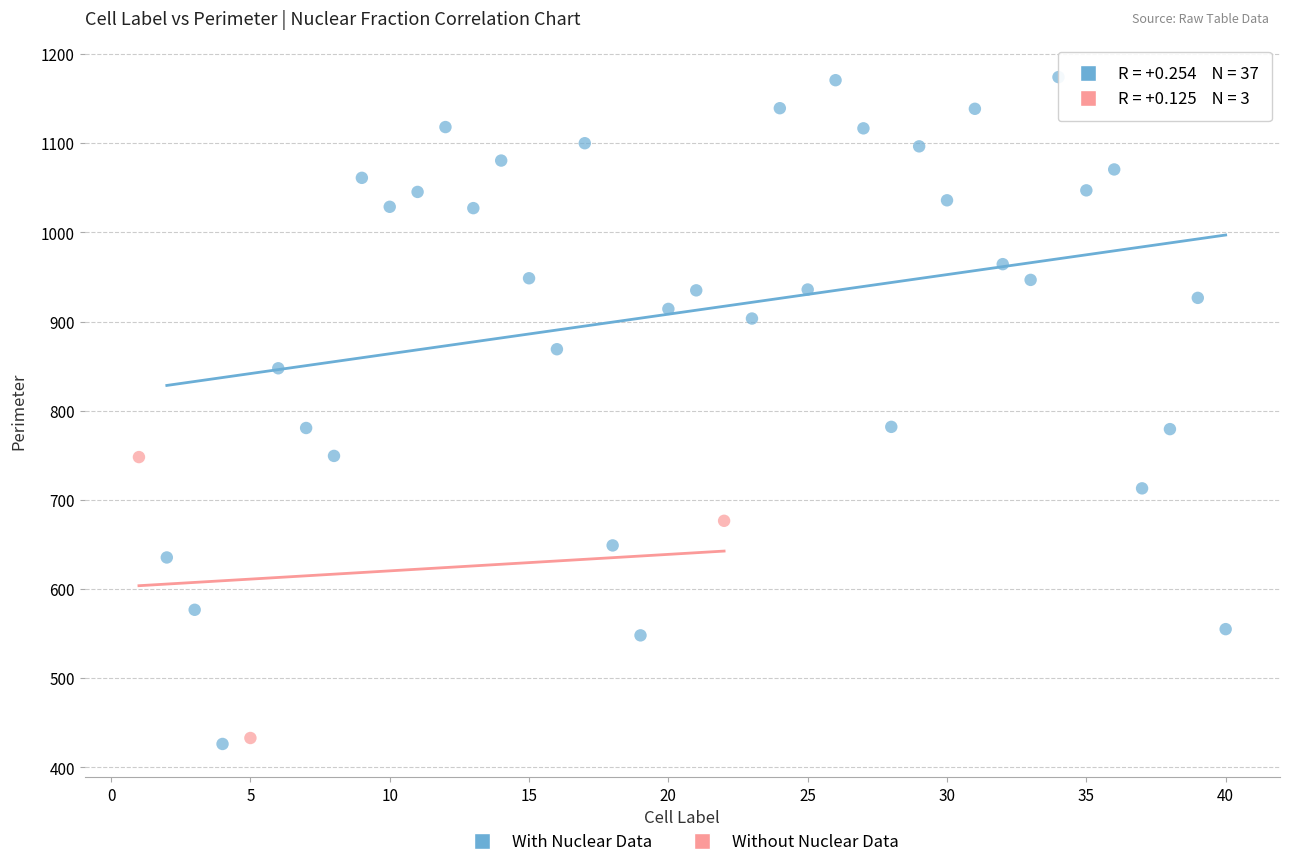

Which series has the largest Y range (max minus min)?

With Nuclear Data